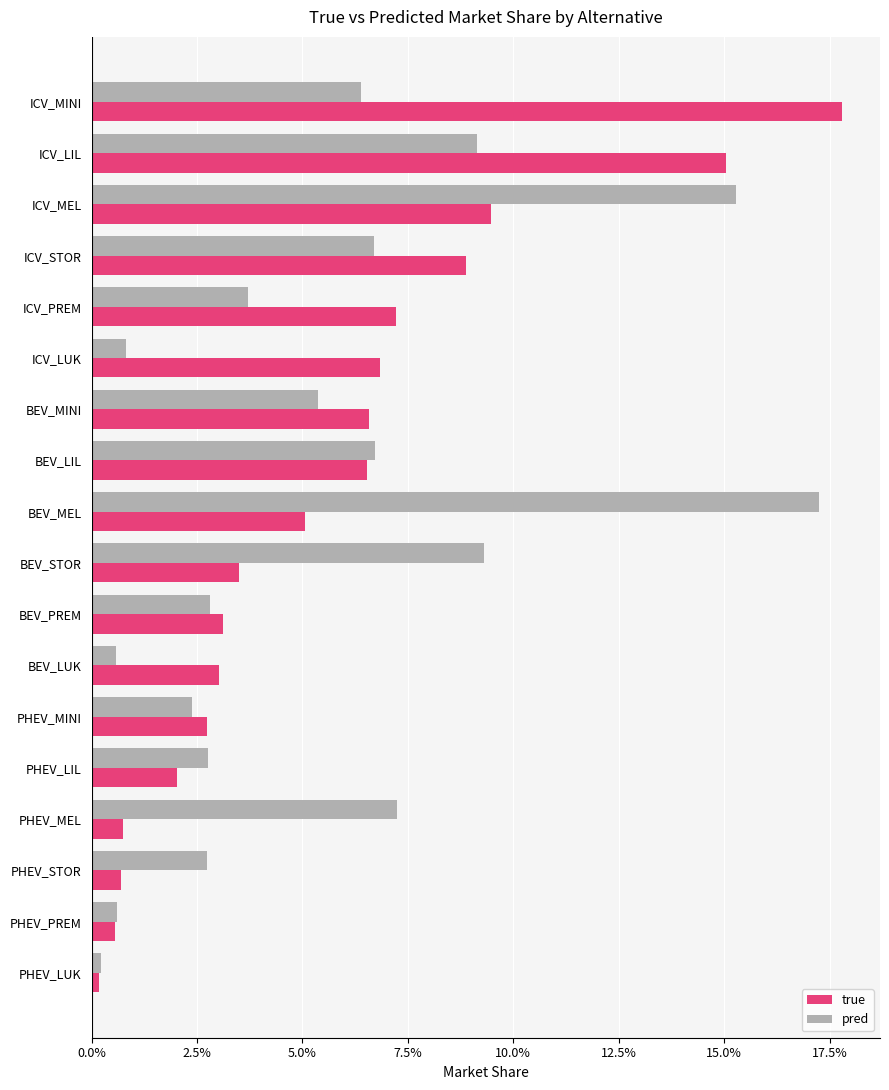

What are all the series names shown in the legend?

true, pred